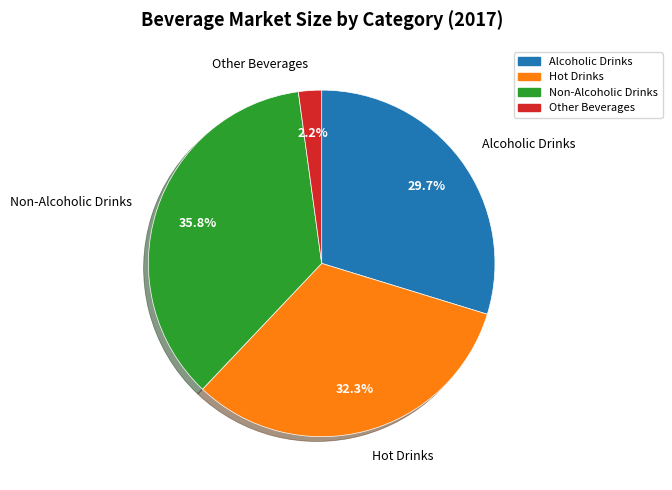

Which slice is the largest?

Non-Alcoholic Drinks